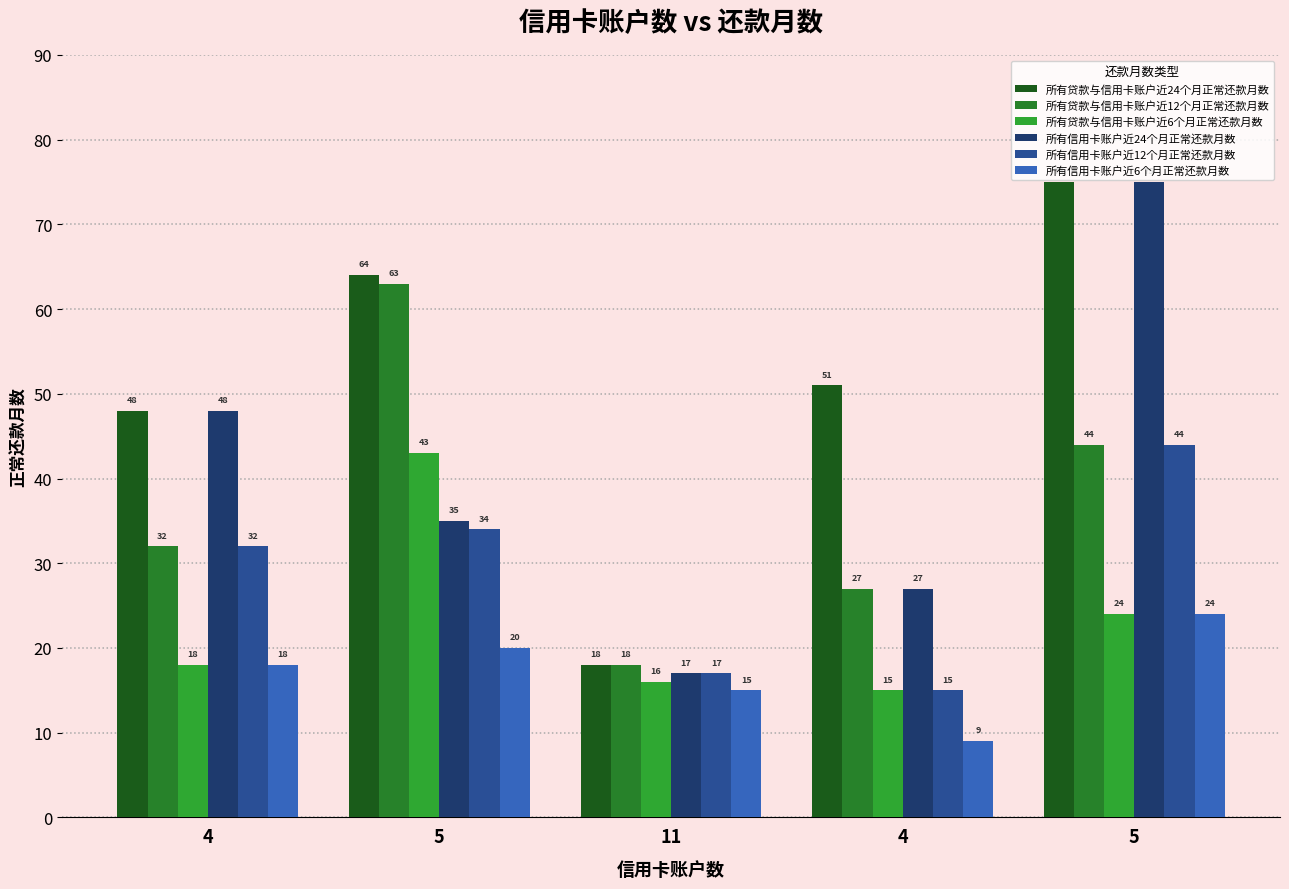

Where is 所有信用卡账户近12个月正常还款月数 nearest to the value 29?

4